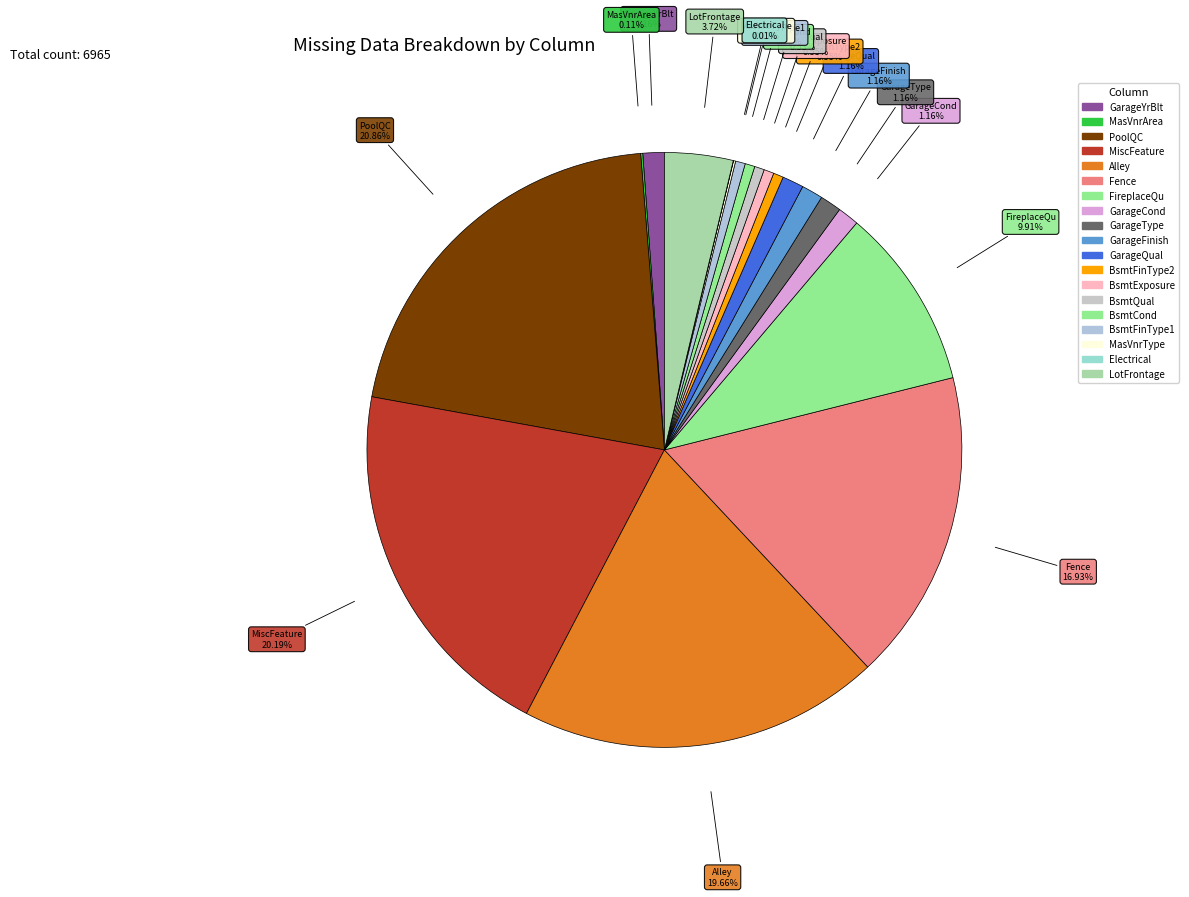

Count the number of slices in the pie.

19